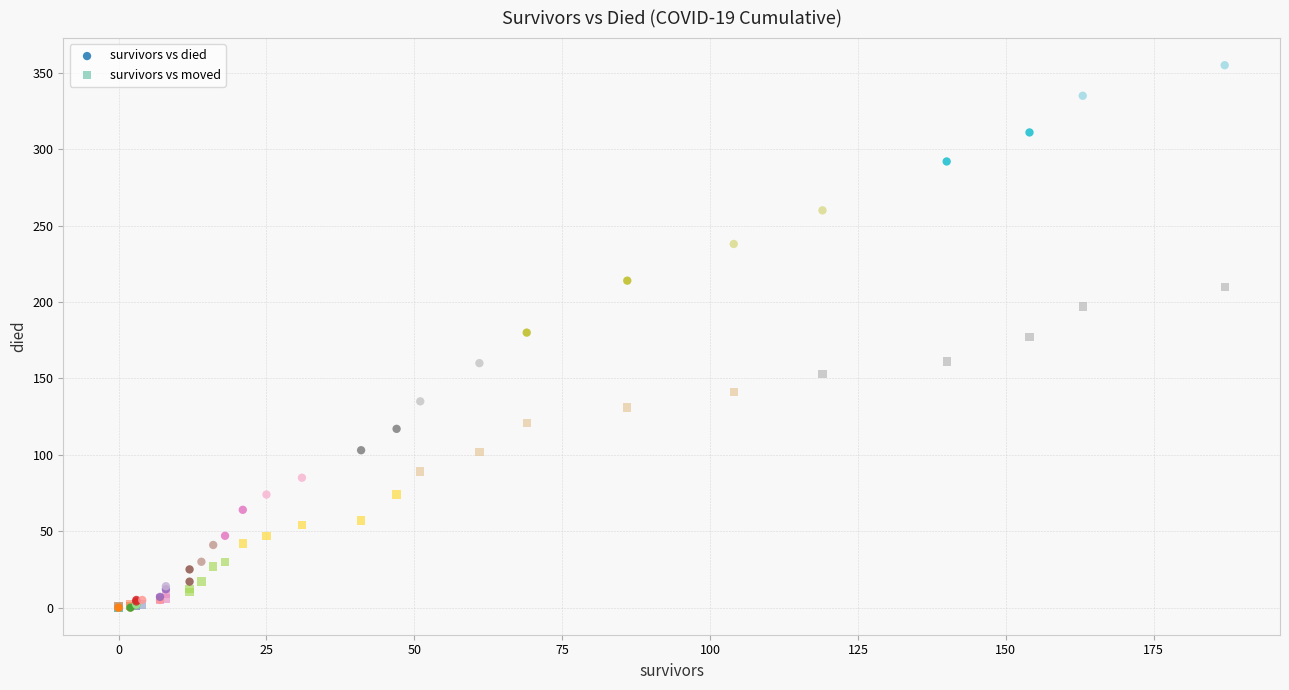

Which series has the widest spread of Y values?

survivors vs died